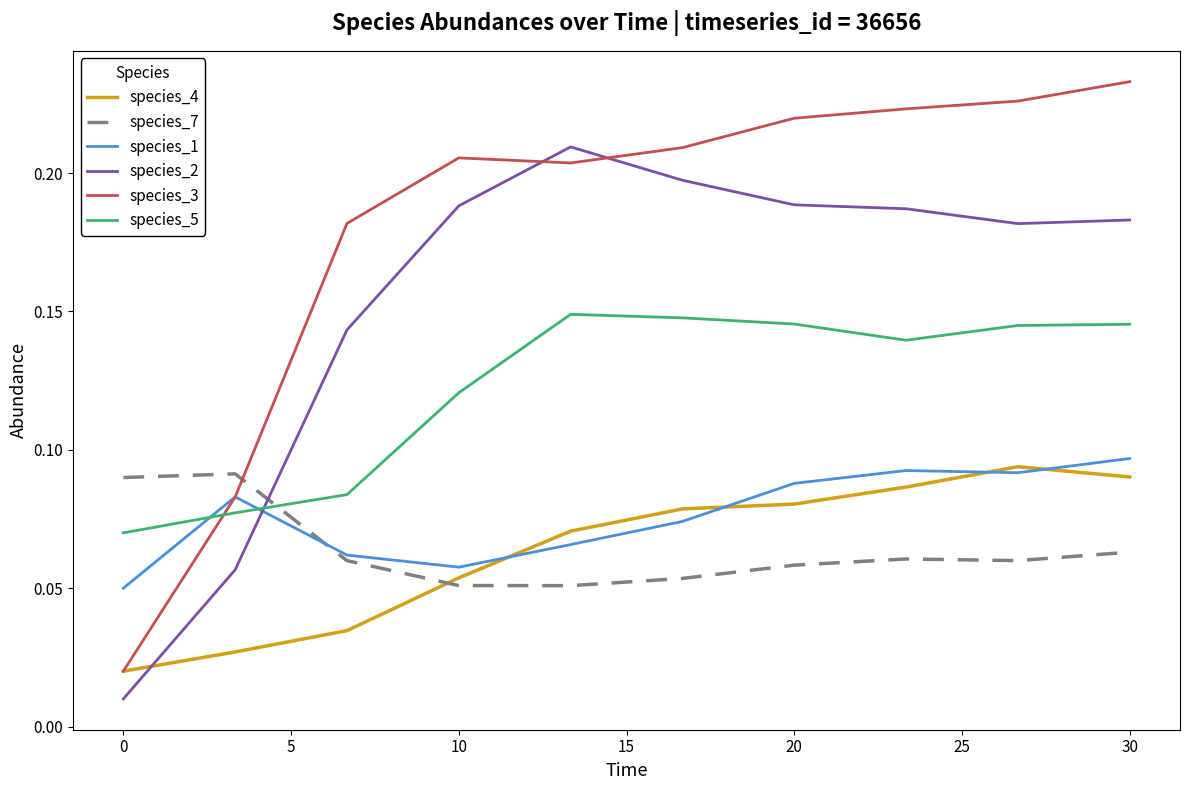

How many distinct data groups are displayed?

6